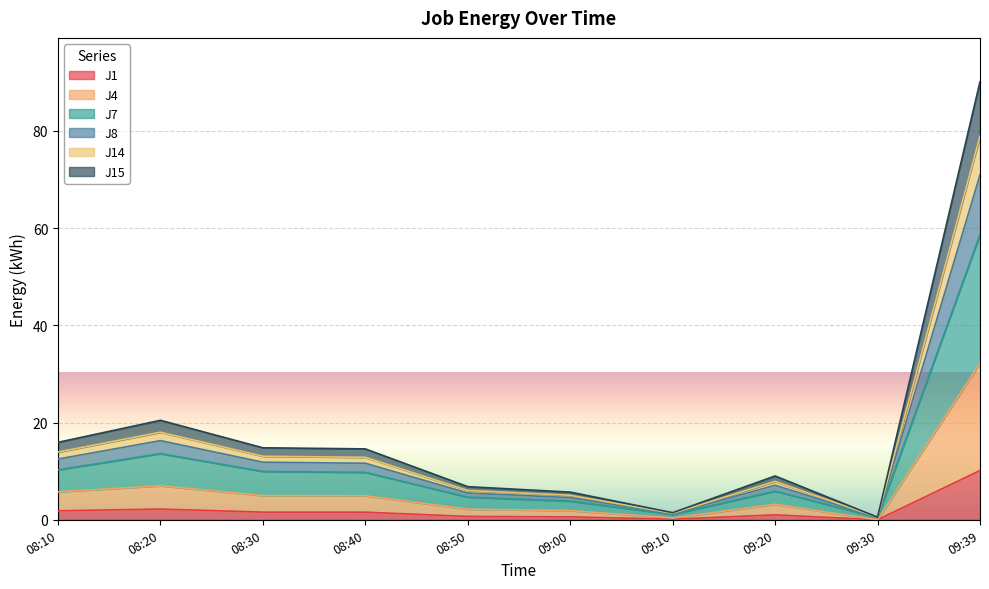

What are all the series names shown in the legend?

J1, J4, J7, J8, J14, J15